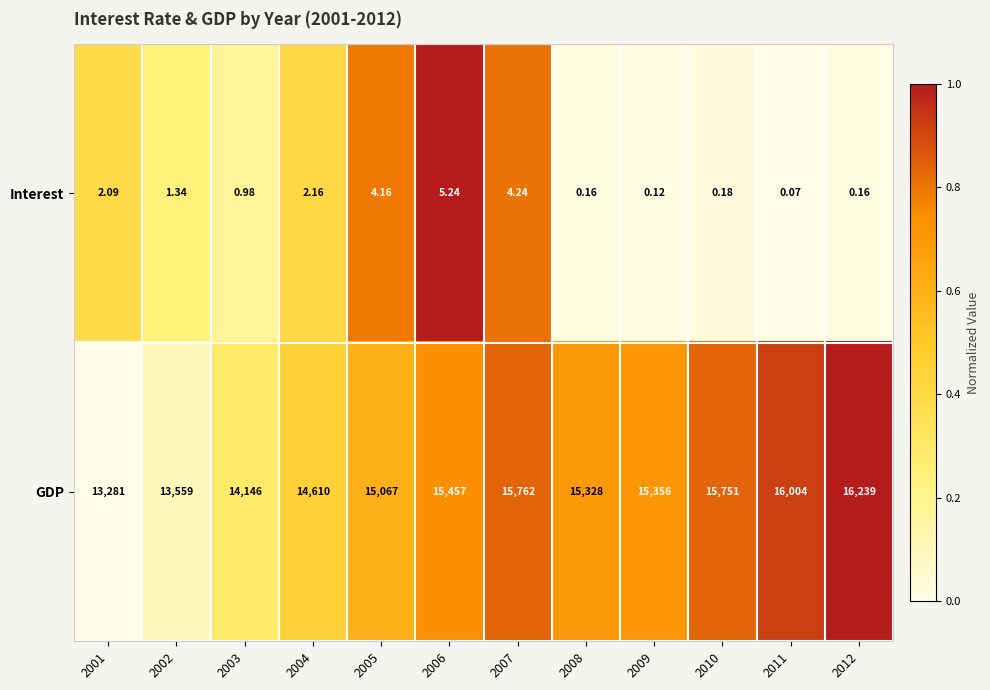

Rank the series at 2010 from highest to lowest value.

GDP, Interest